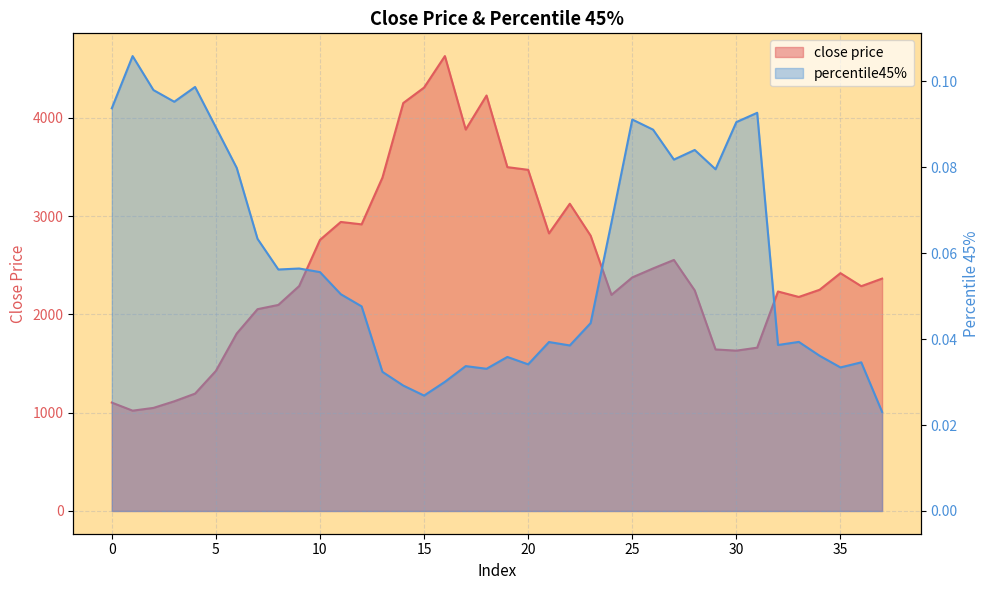

List the series in order of their peak value, highest first.

close price, percentile45%